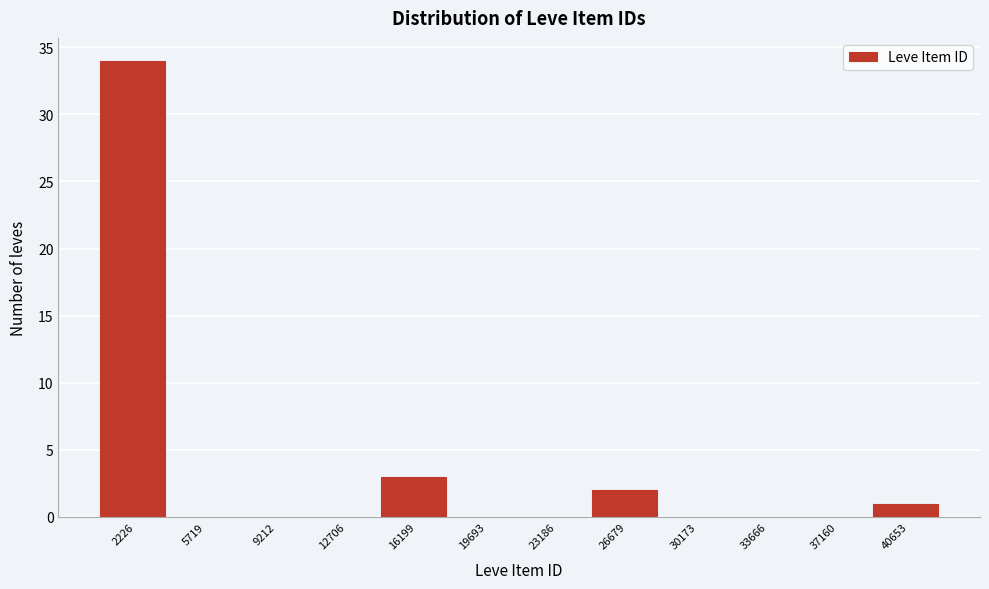

Reading left to right, extract all data points from this chart.

2226=34	5719=0	9212=0	12706=0	16199=3	19693=0	23186=0	26679=2	30173=0	33666=0	37160=0	40653=1